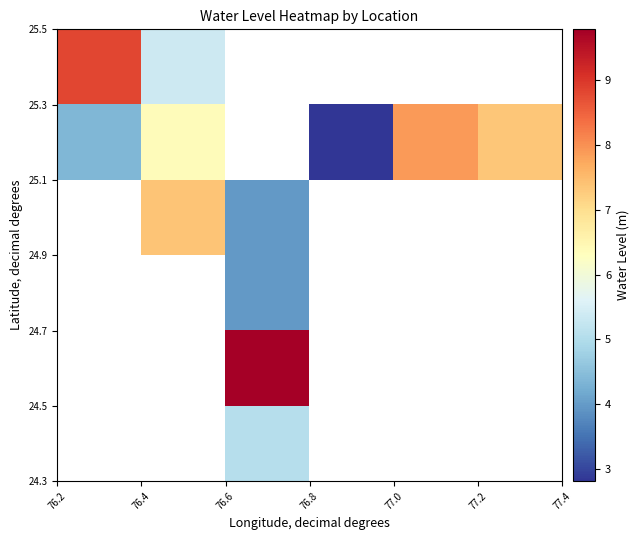

How many data points does each series have?

6